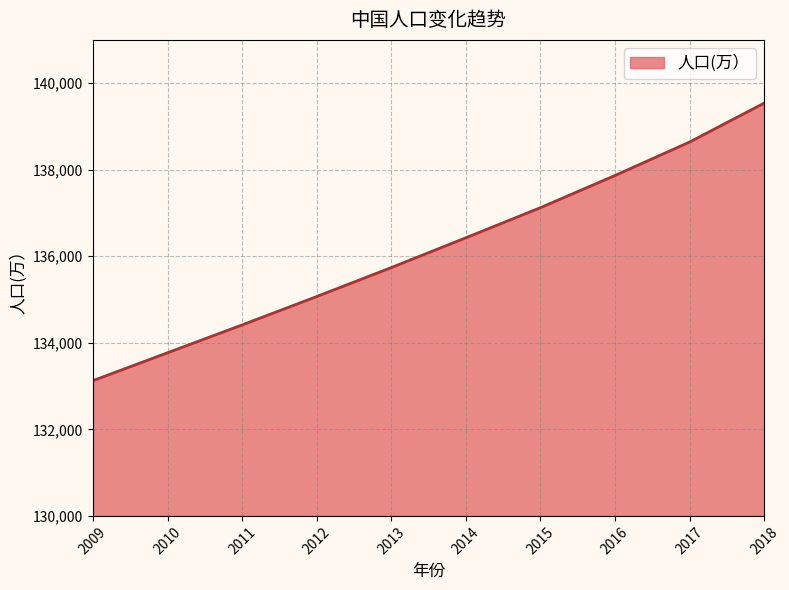

How many distinct data groups are displayed?

1